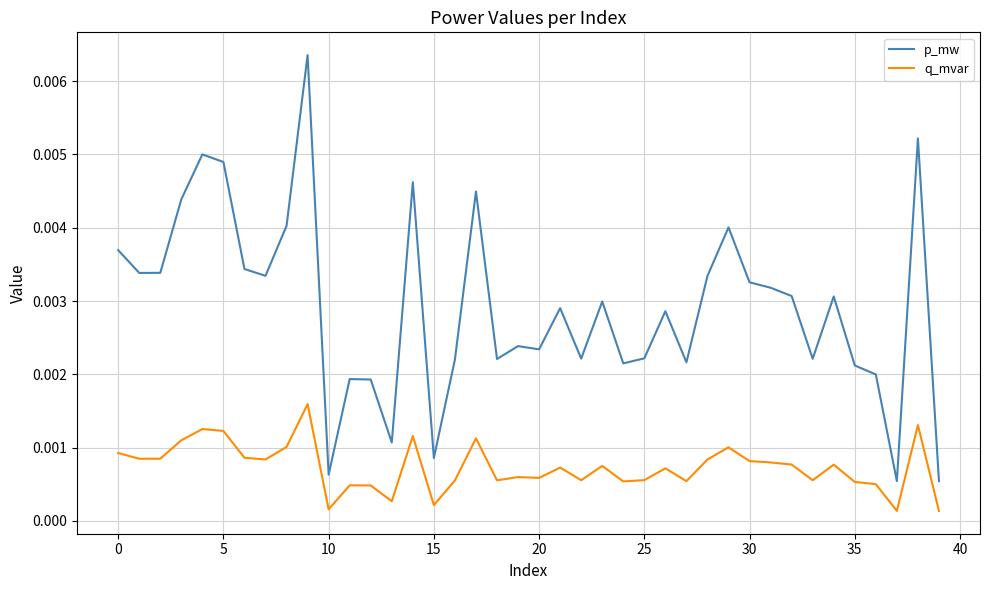

Which series has the largest total across all categories?

p_mw